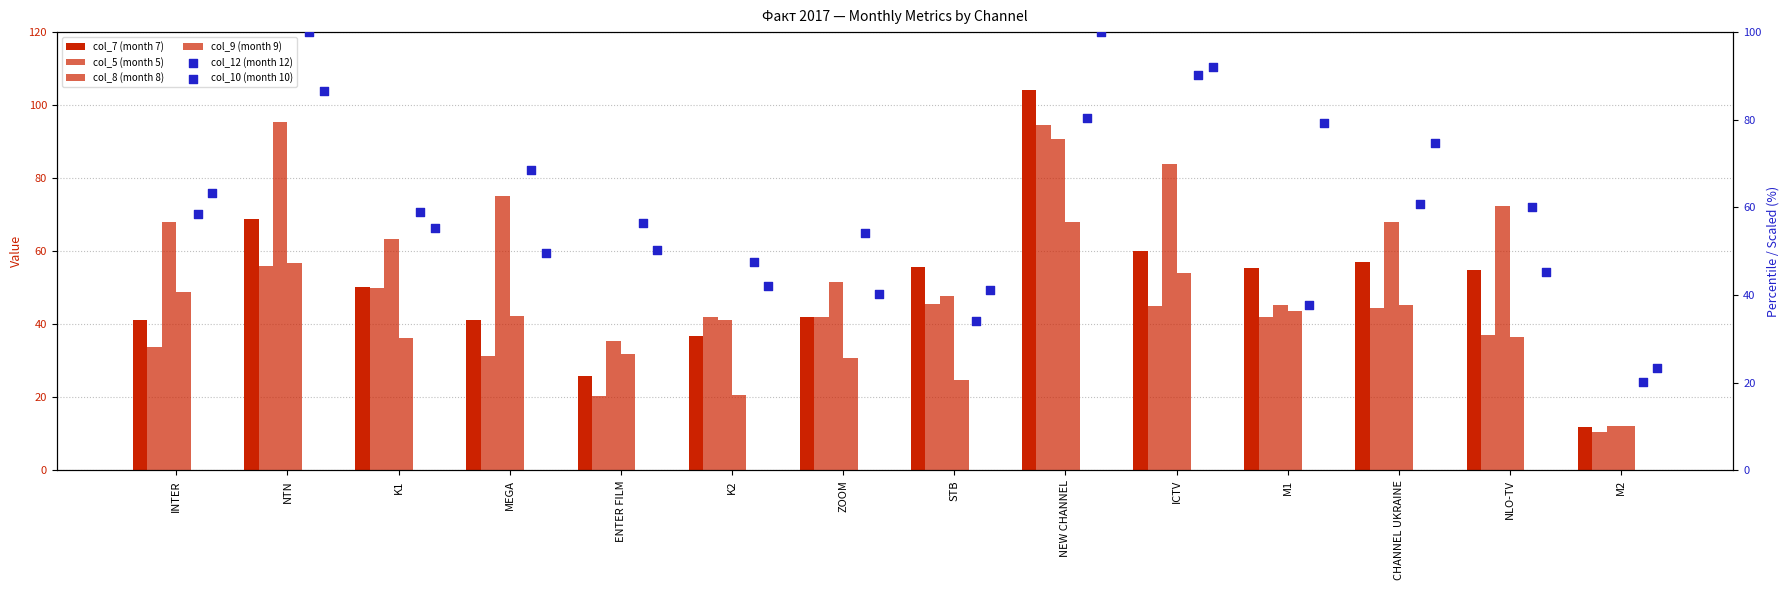

What are all the series names shown in the legend?

col_7, col_5, col_8, col_9, col_12, col_10